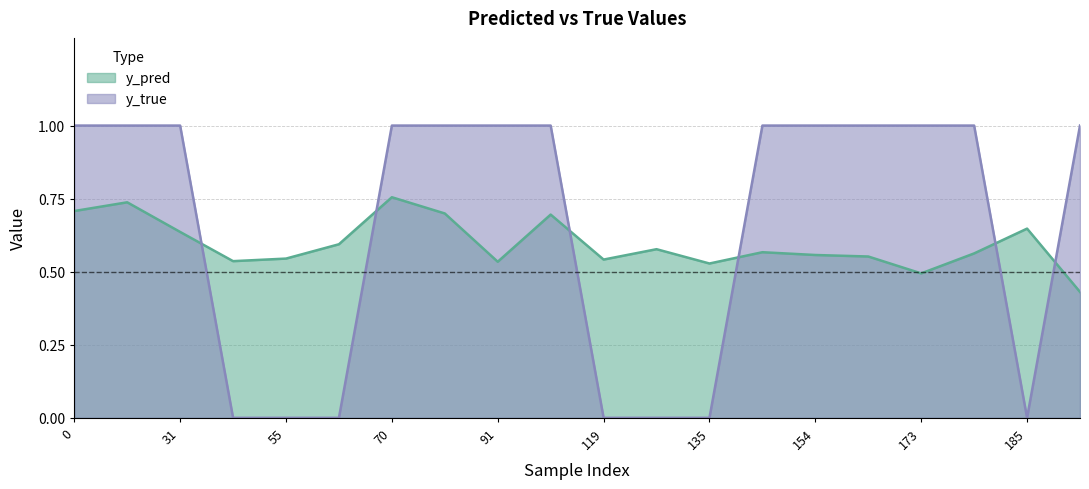

What is the difference between the highest and lowest values at 31?

0.4